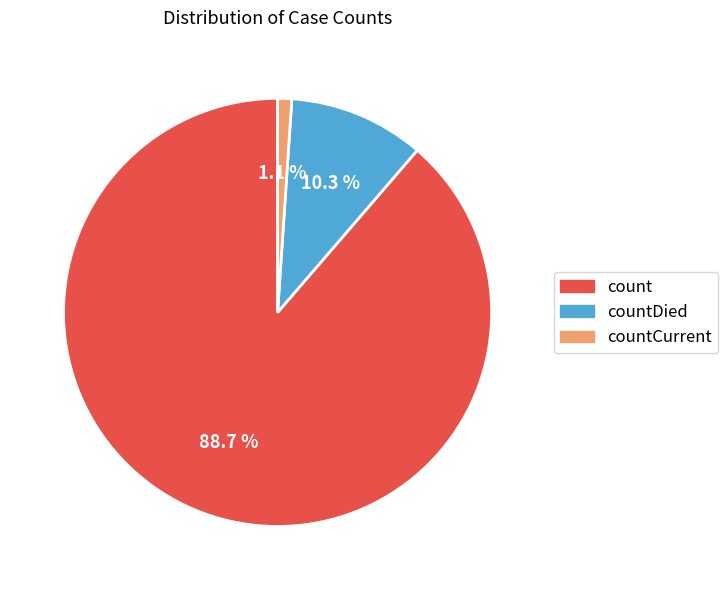

Is there a majority slice in this chart?

Yes